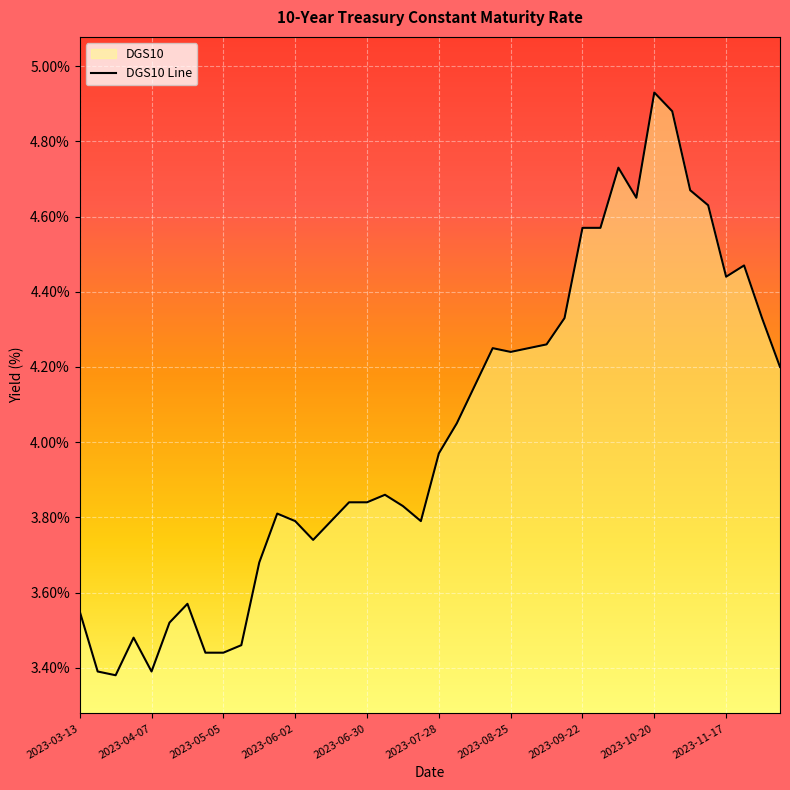

List the labels in order of value, smallest first.

2023-03-23, 2023-03-17, 2023-04-07, 2023-04-28, 2023-05-05, 2023-05-12, 2023-03-31, 2023-04-14, 2023-03-13, 2023-04-21, 2023-05-19, 2023-06-09, 2023-06-02, 2023-06-16, 2023-07-21, 2023-05-26, 2023-07-14, 2023-06-23, 2023-06-30, 2023-07-07, 2023-07-28, 2023-08-04, 2023-08-11, 2023-12-08, 2023-08-25, 2023-08-18, 2023-09-01, 2023-09-08, 2023-09-15, 2023-12-01, 2023-11-17, 2023-11-24, 2023-09-22, 2023-09-29, 2023-11-10, 2023-10-13, 2023-11-03, 2023-10-06, 2023-10-27, 2023-10-20